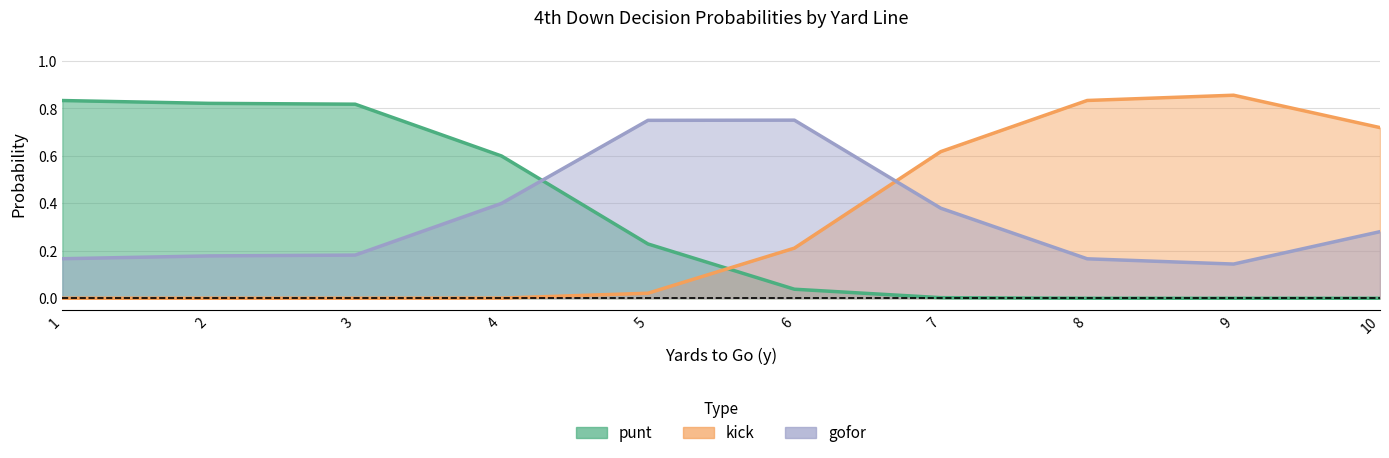

How many distinct data groups are displayed?

3